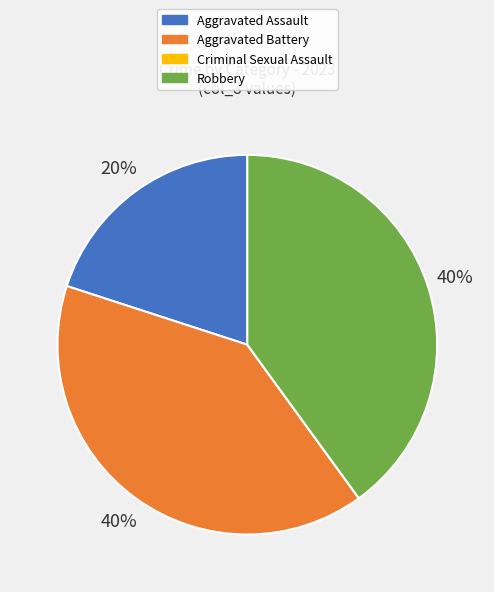

To the nearest percent, what percentage of the pie is Robbery?

40%